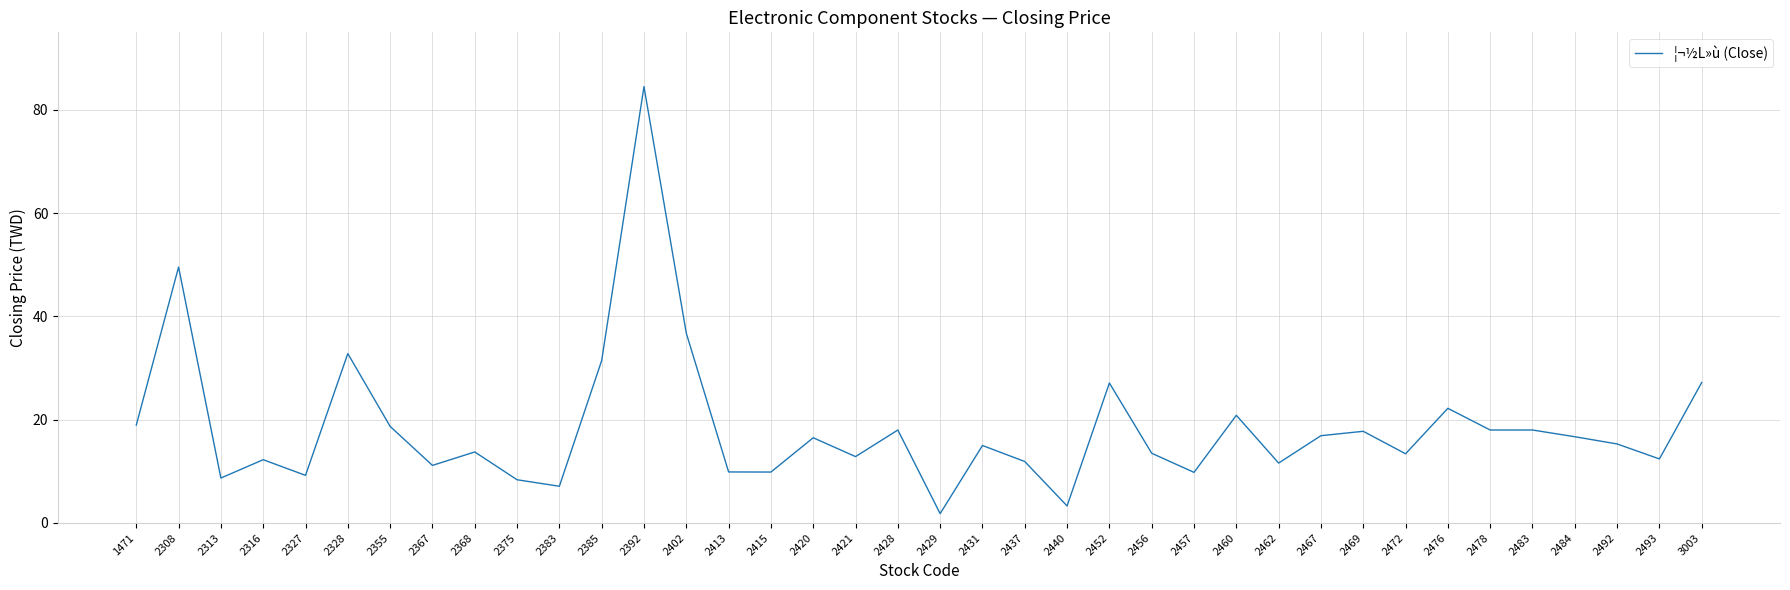

What is the difference between the maximum and minimum values?

82.7